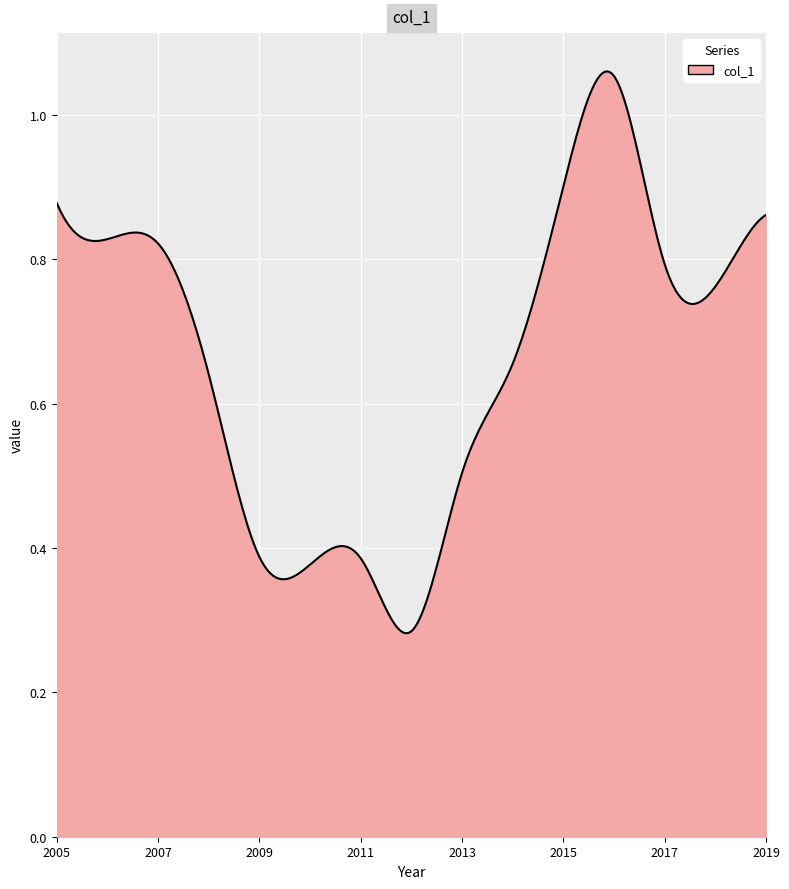

What is the value of the 7th point from the left?

0.4